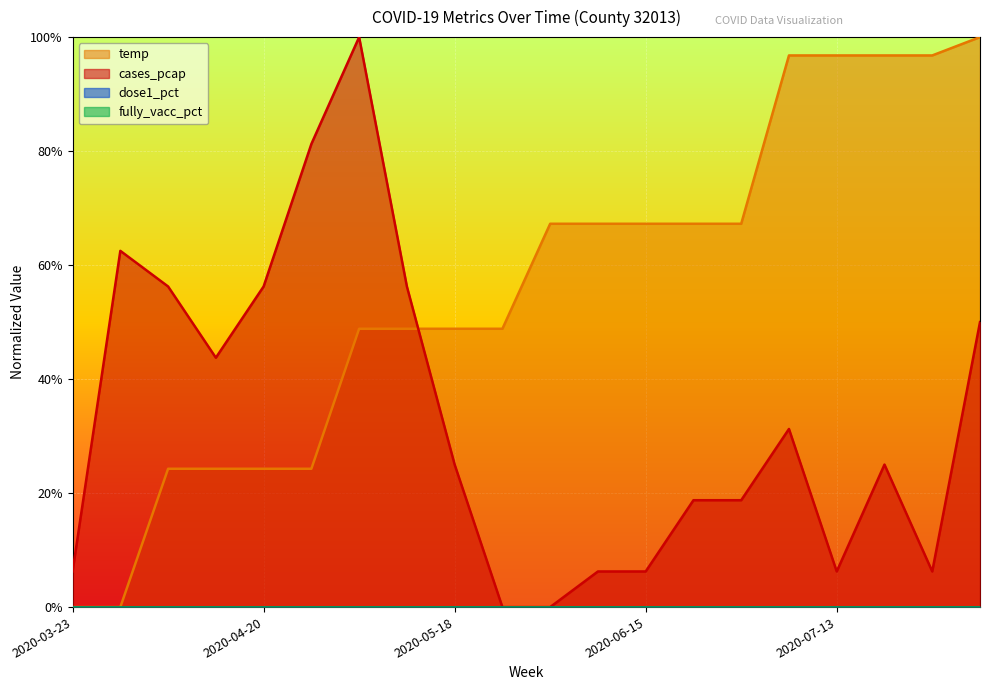

Where is the first local maximum for cases_pcap?

2020-03-30